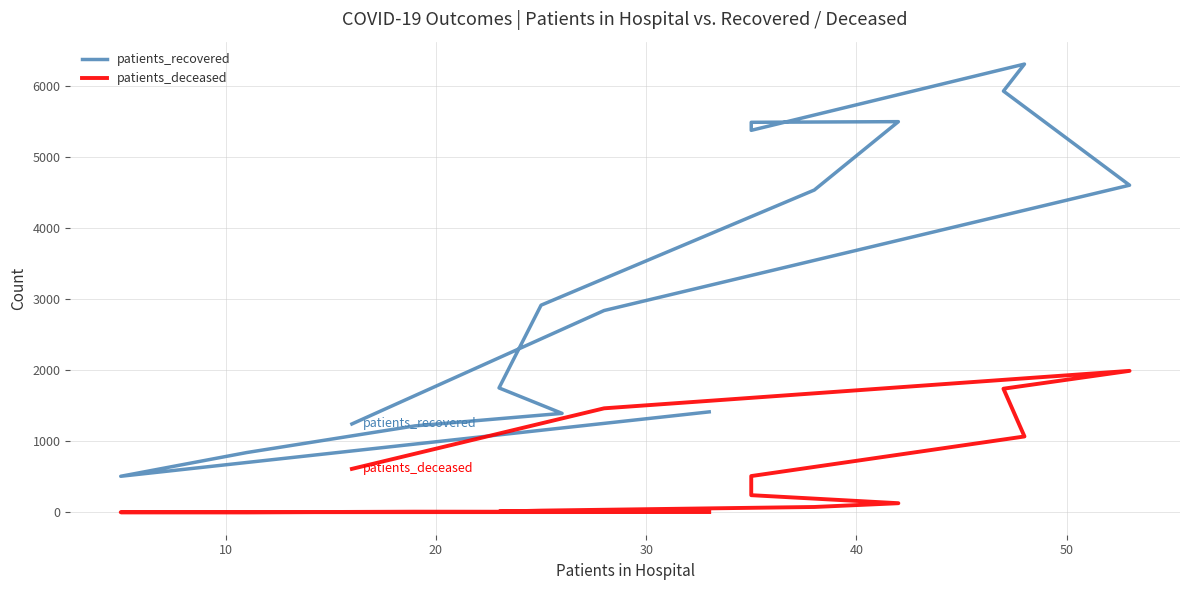

True or false: patients_recovered and patients_deceased cross at least once.

False